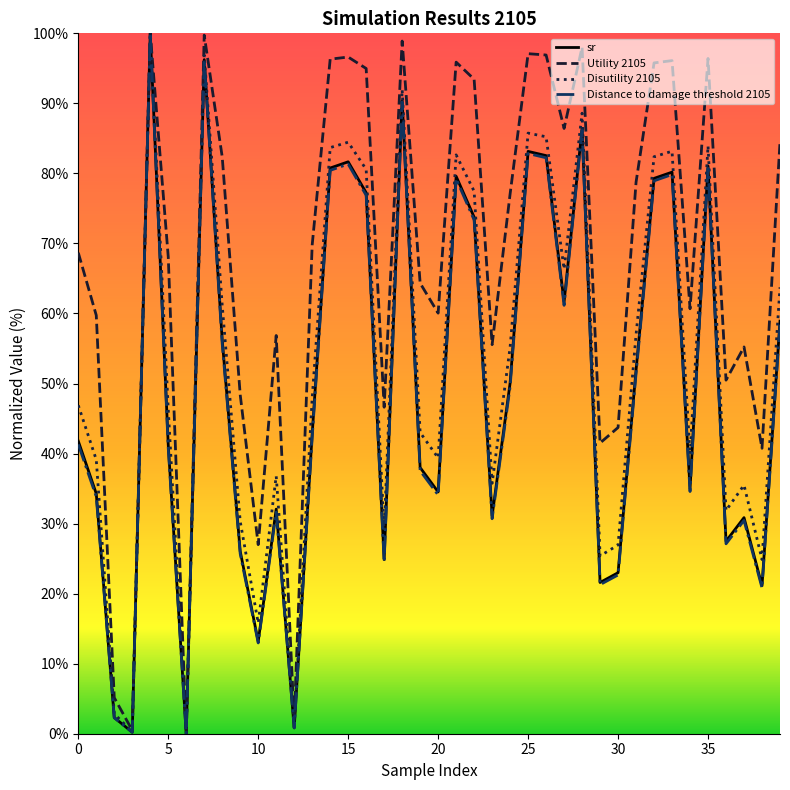

What is the greatest value displayed?

100.0